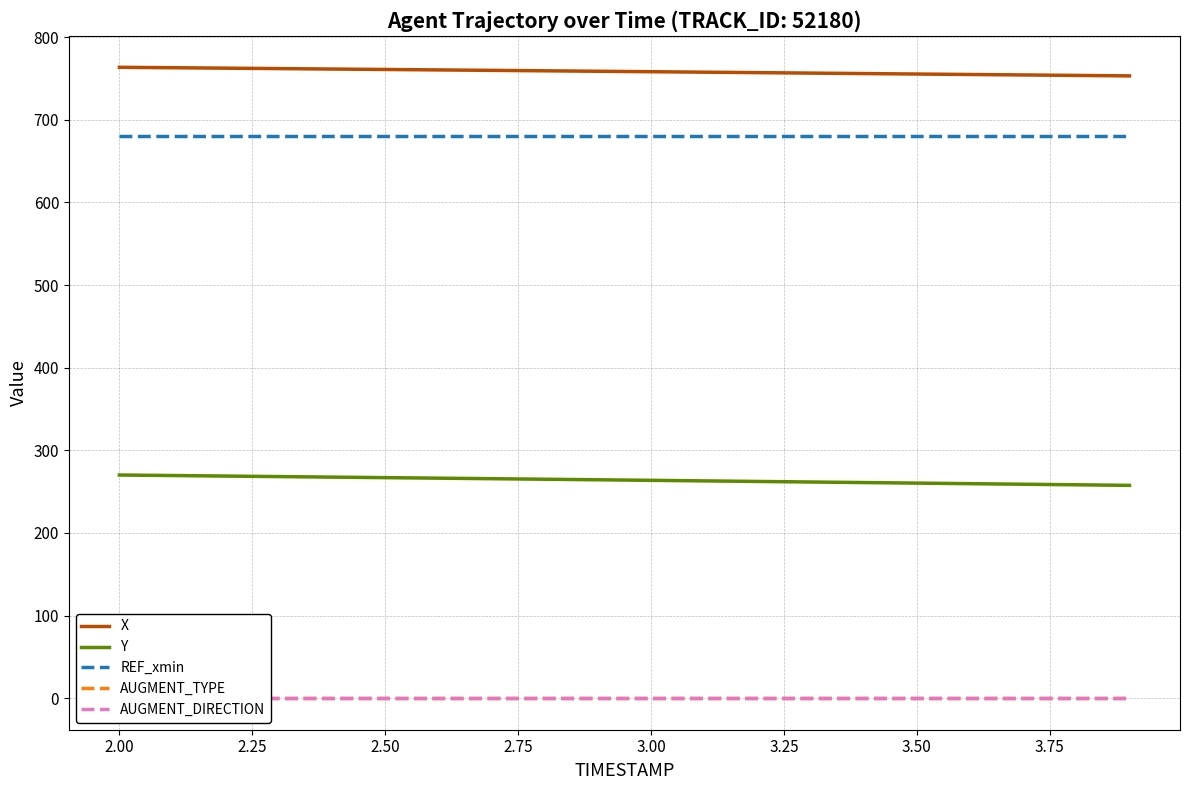

What is the minimum value for X?

753.2